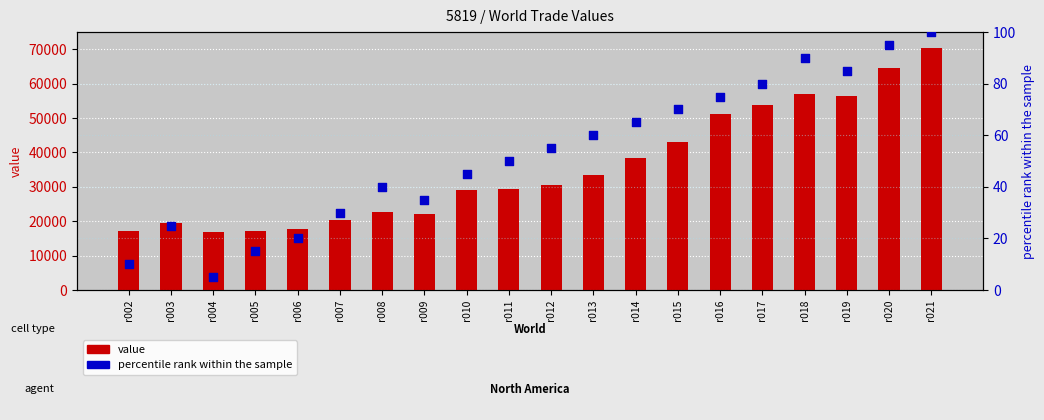

Which series contains the highest Y value?

value